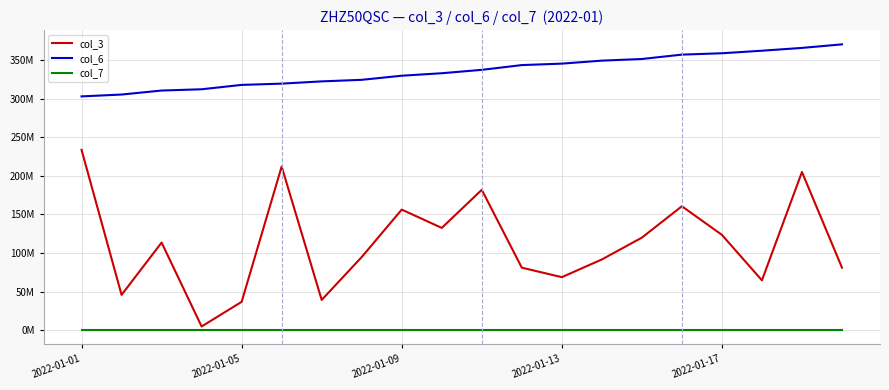

What are all the series names shown in the legend?

col_3, col_6, col_7